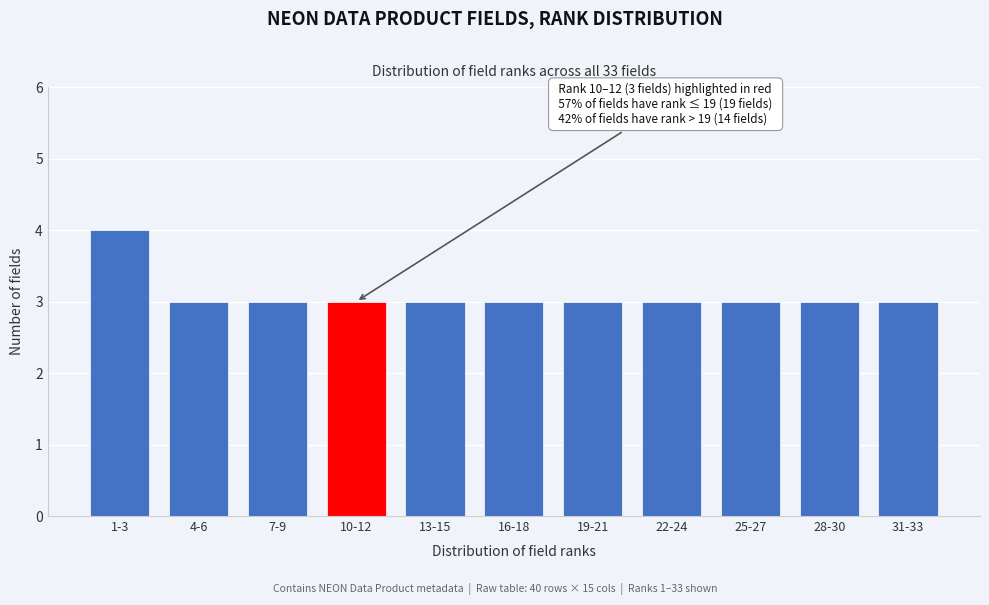

Reading left to right, list all the values displayed in this chart.

4	3	3	3	3	3	3	3	3	3	3